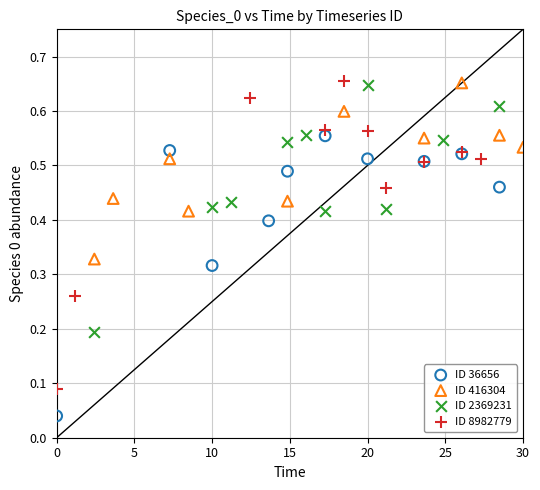

Which series reaches the minimum Y coordinate?

ID 36656